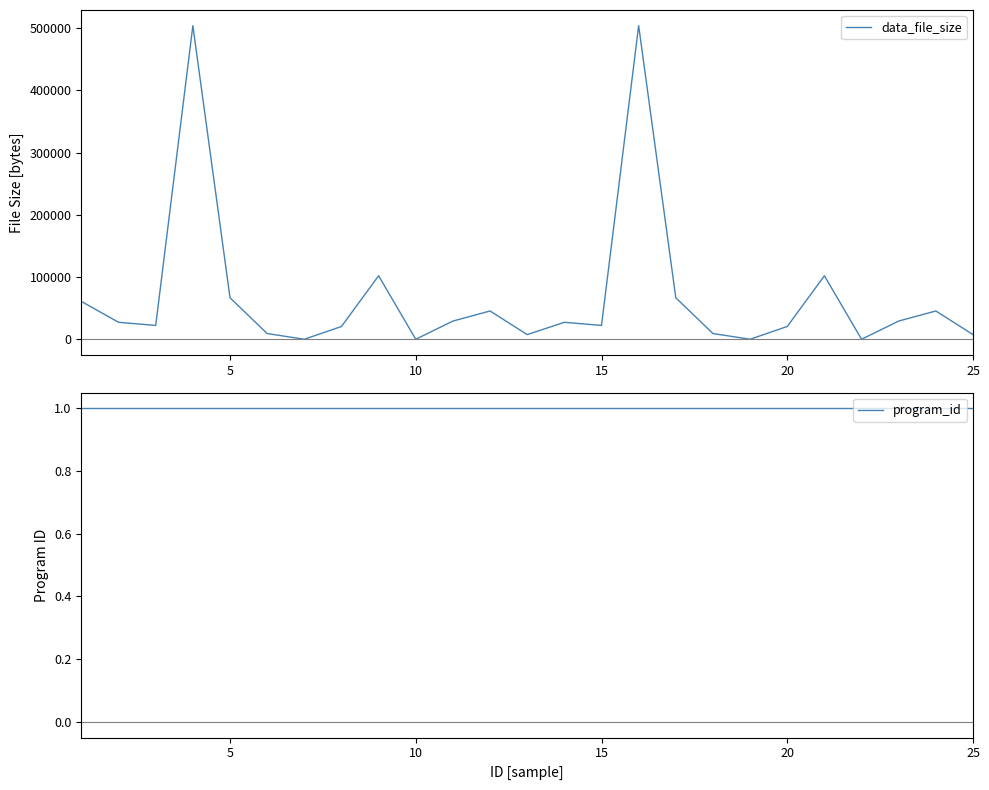

Reading left to right, list all the values displayed in this chart.

data_file_size: 60710	27245	22209	503860	66642	9188	3	20533	101998	4	29246	45426	7482	27245	22209	503860	66642	9188	3	20533	101998	4	29246	45426	7482
program_id: 1	1	1	1	1	1	1	1	1	1	1	1	1	1	1	1	1	1	1	1	1	1	1	1	1